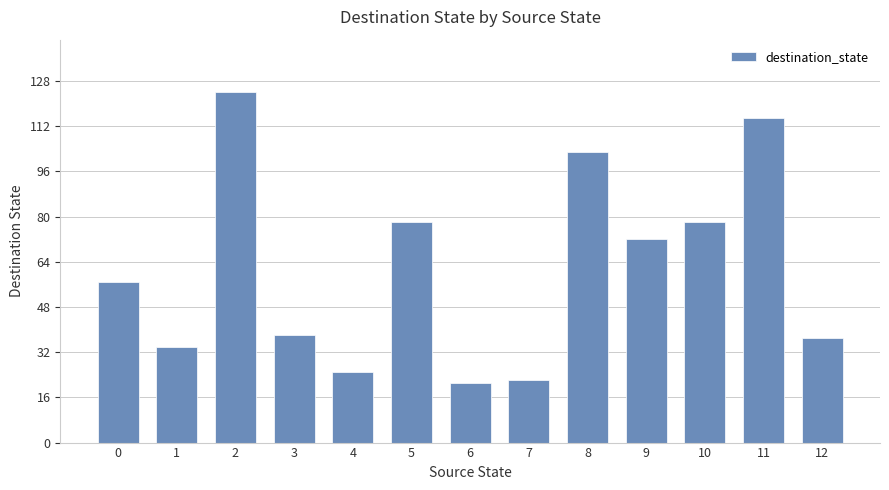

Is it true that the value at 3 is 10?

False